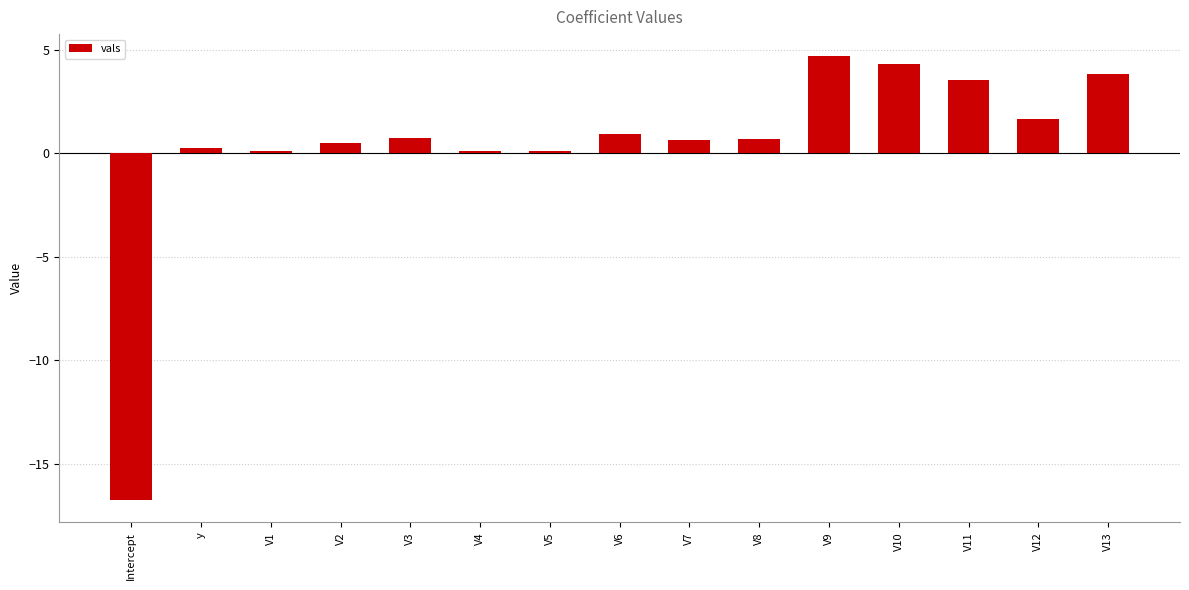

The value at V9 is 1.7. True or false?

False